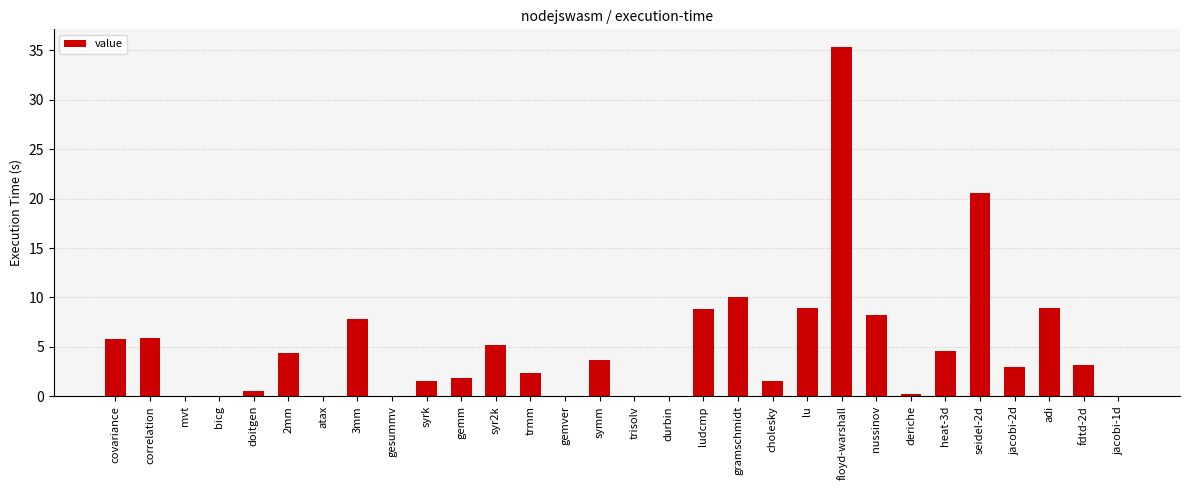

Is it true that the value at syr2k is 5.2?

True